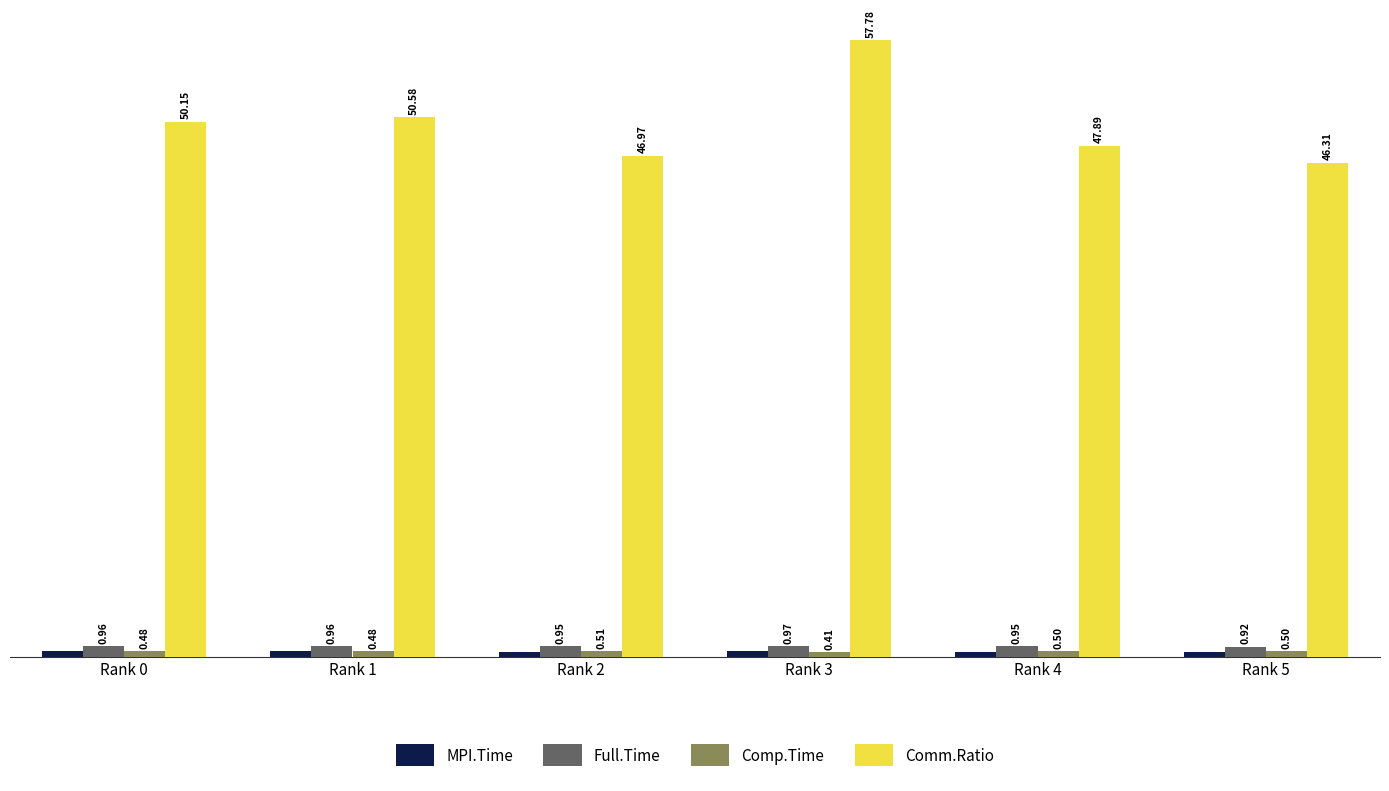

At which label is Full.Time closest to 0?

Rank 5